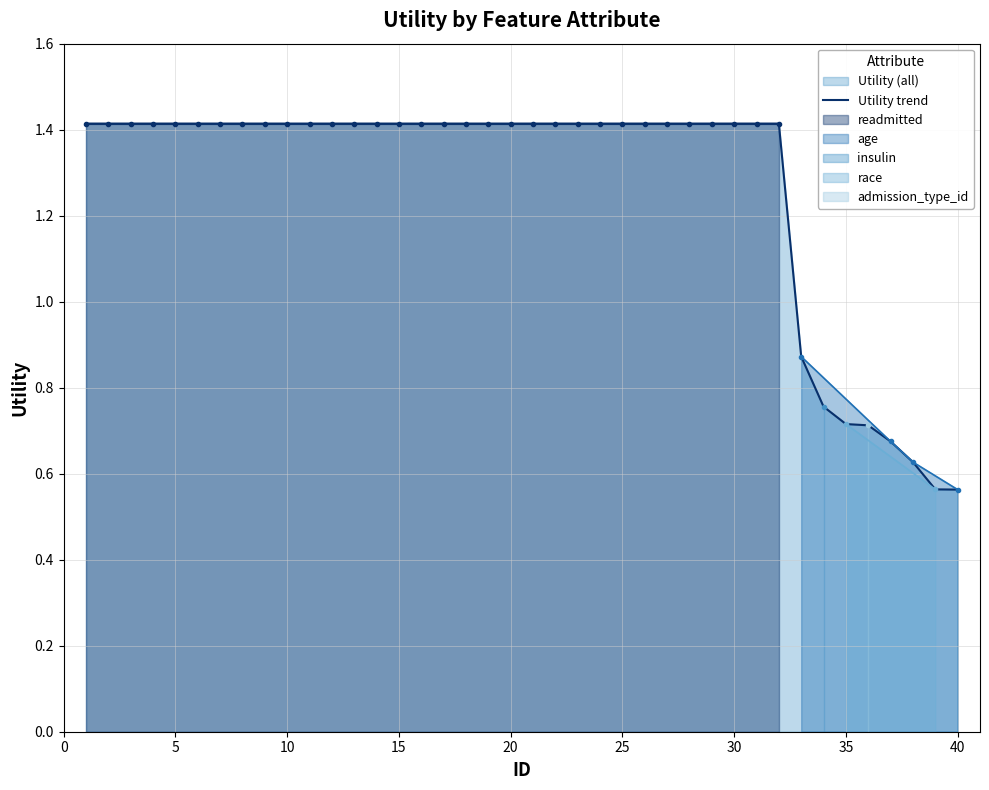

Reading right to left, list all the values displayed in this chart.

0.6	0.6	0.6	0.7	0.7	0.7	0.8	0.9	1.4	1.4	1.4	1.4	1.4	1.4	1.4	1.4	1.4	1.4	1.4	1.4	1.4	1.4	1.4	1.4	1.4	1.4	1.4	1.4	1.4	1.4	1.4	1.4	1.4	1.4	1.4	1.4	1.4	1.4	1.4	1.4